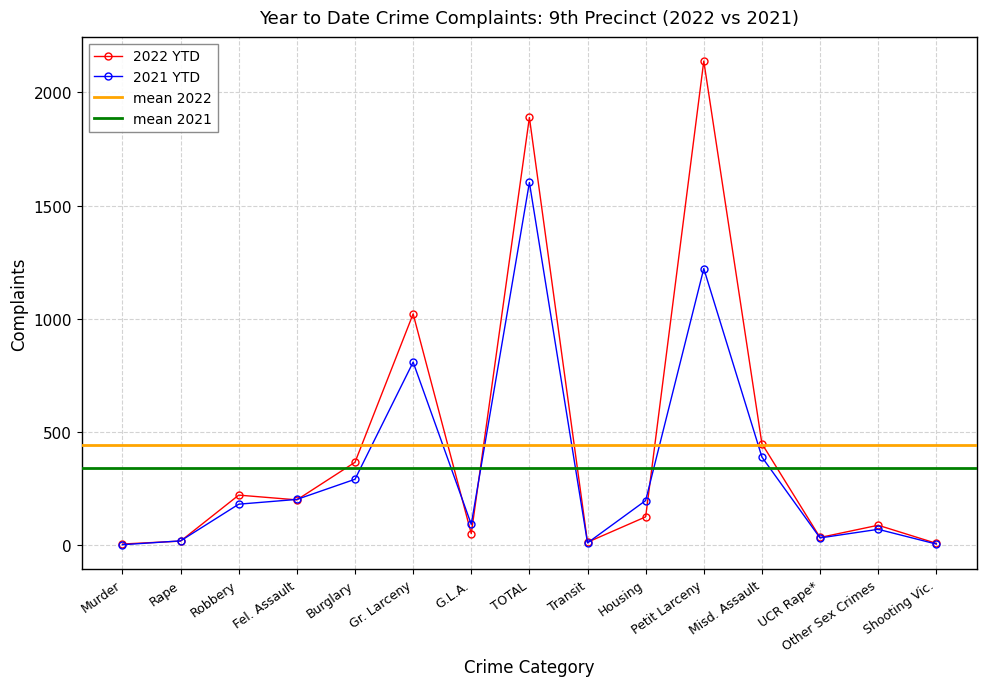

At Shooting Vic., list the series in order from smallest to largest.

2021 YTD, 2022 YTD